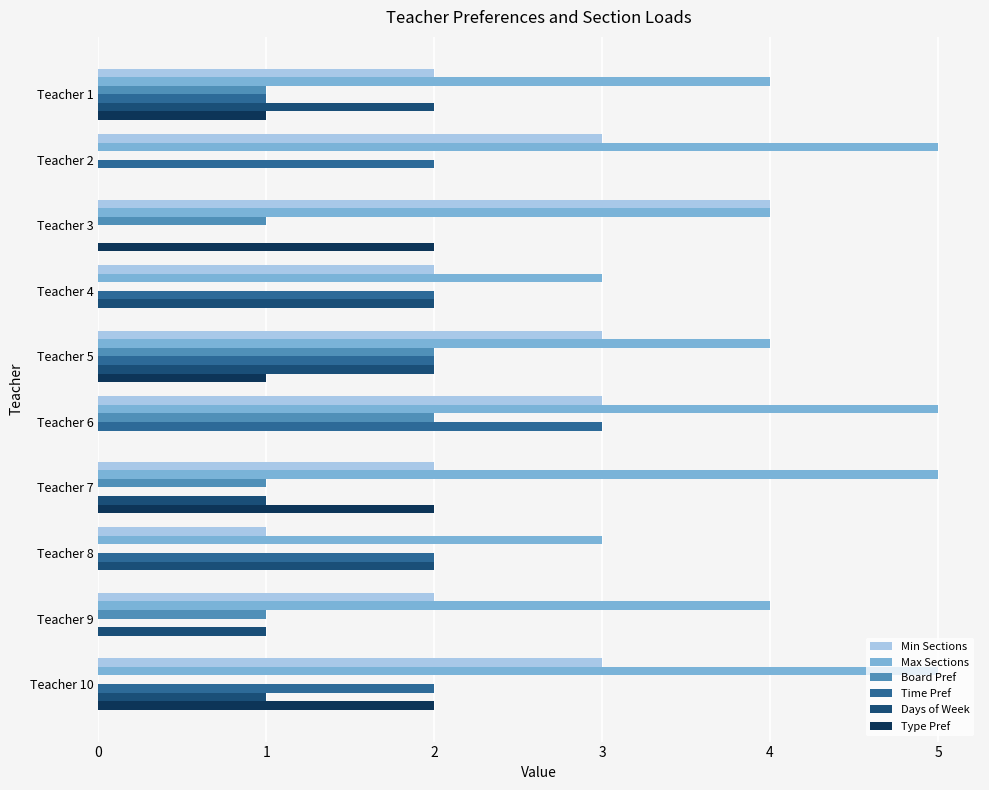

What is the sum of all Min Sections values?

25